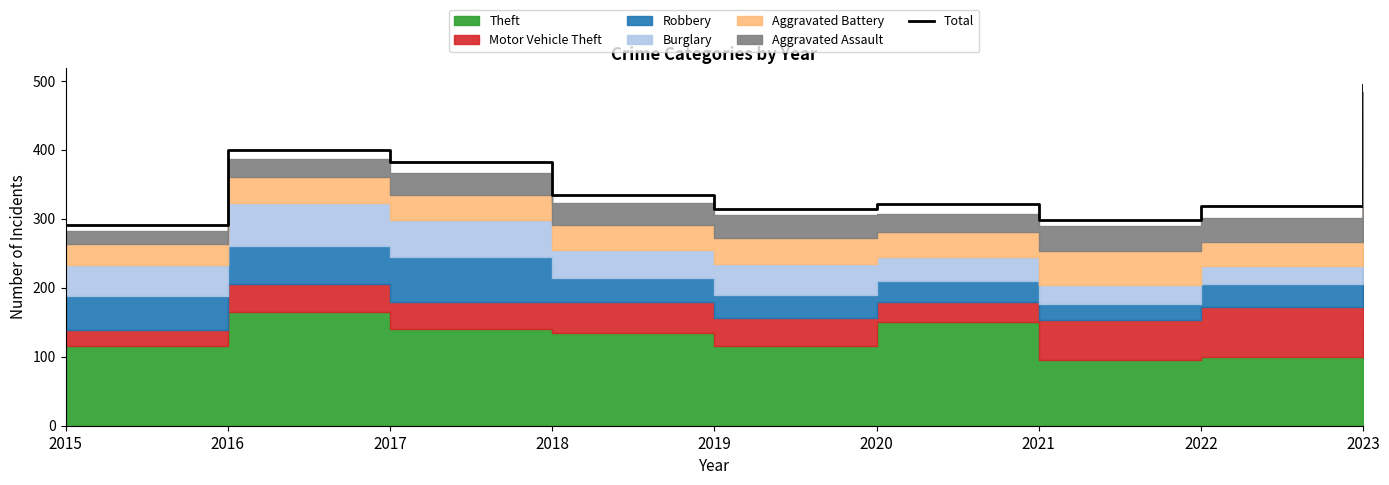

What is the lowest value of the Total series?

291